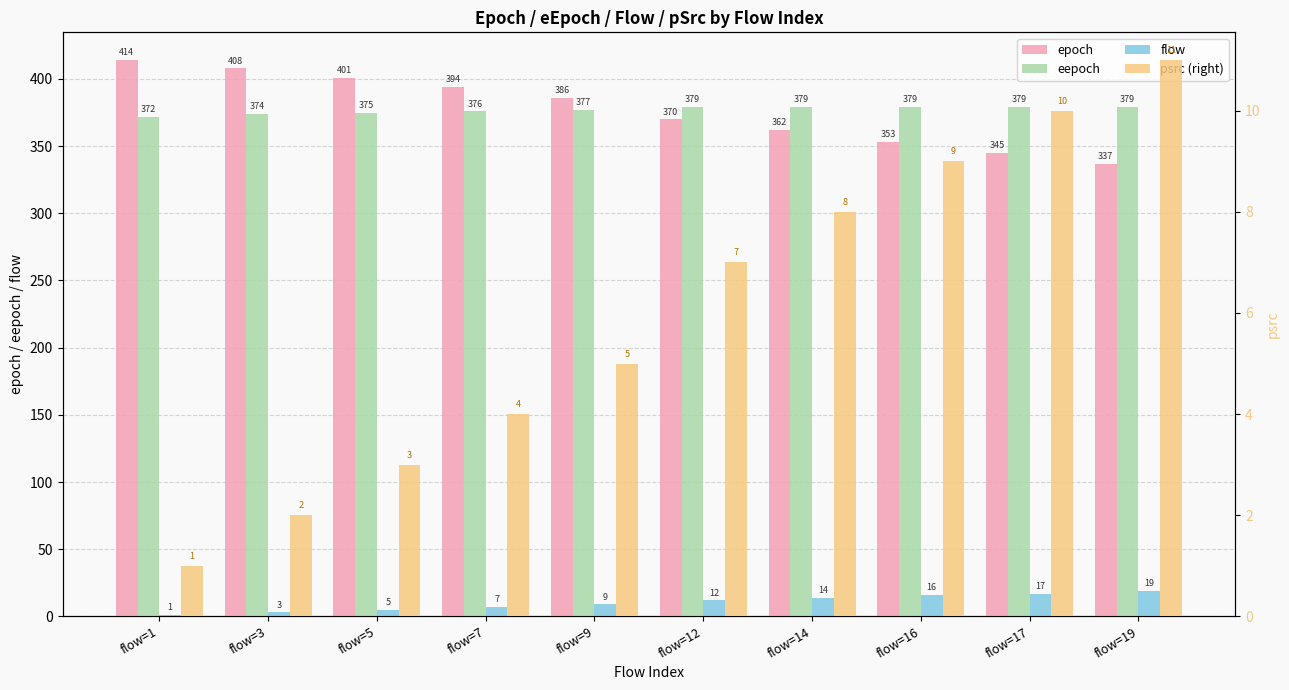

What are all the series names shown in the legend?

epoch, eepoch, flow, psrc (right)